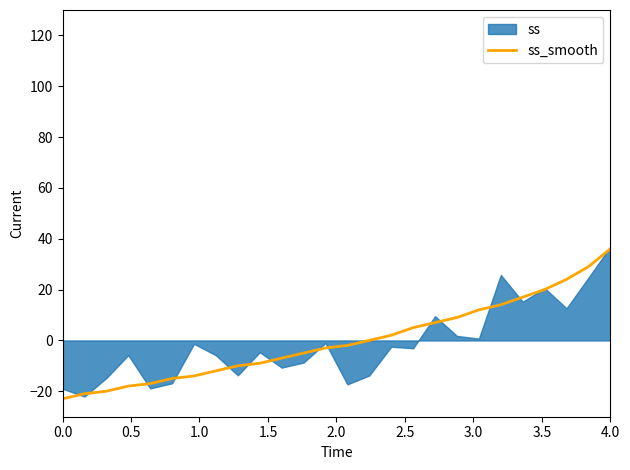

What is the lowest value of the ss_smooth series?

-23.0